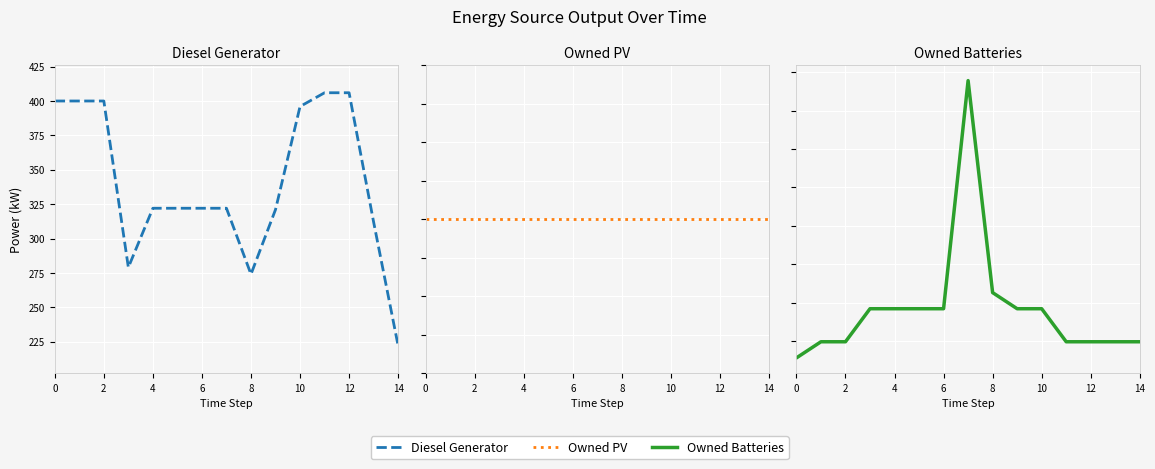

What is the total value across all series at 4?

799